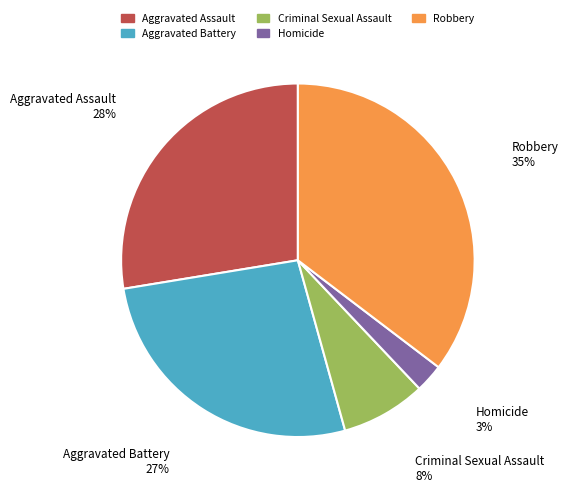

Combined, do Criminal Sexual Assault and Robbery account for over 50%?

No